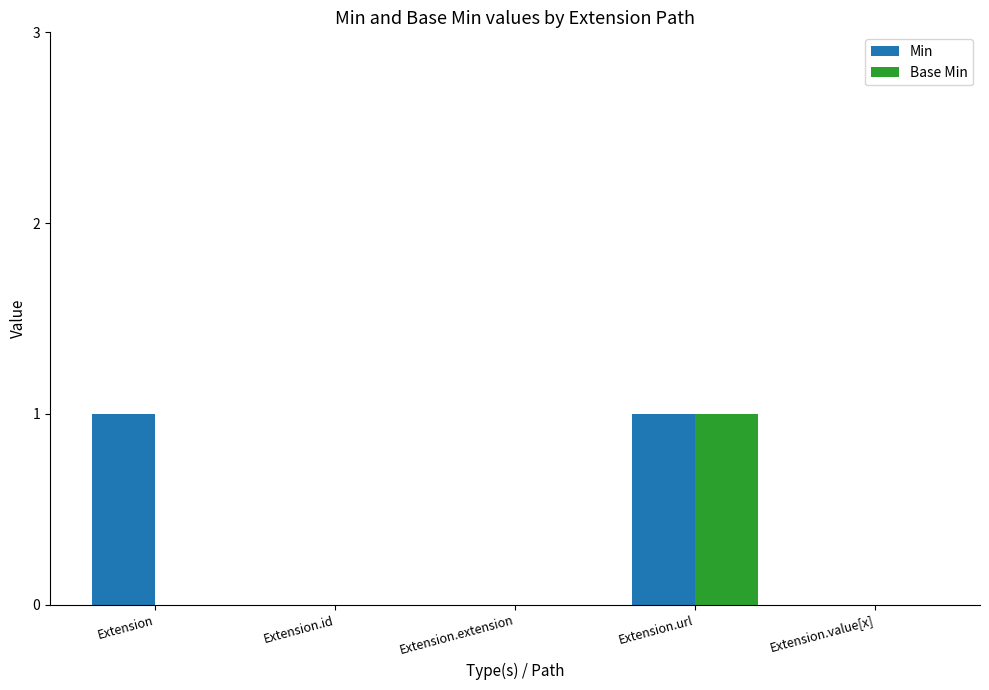

Count the Base Min values in the range 0 to 1.

5